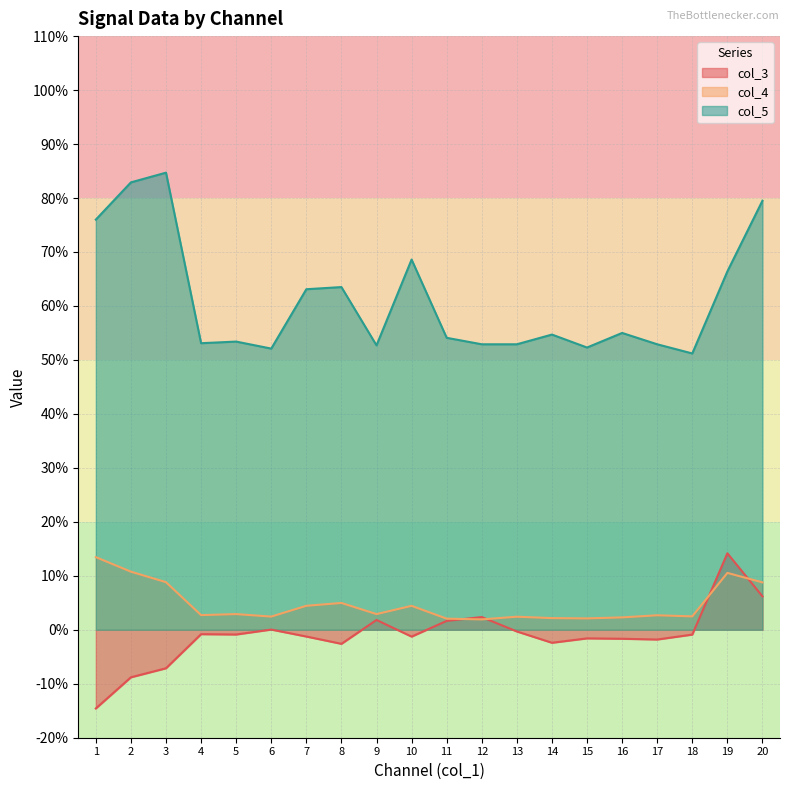

Between 15 and 14, which is larger?

15